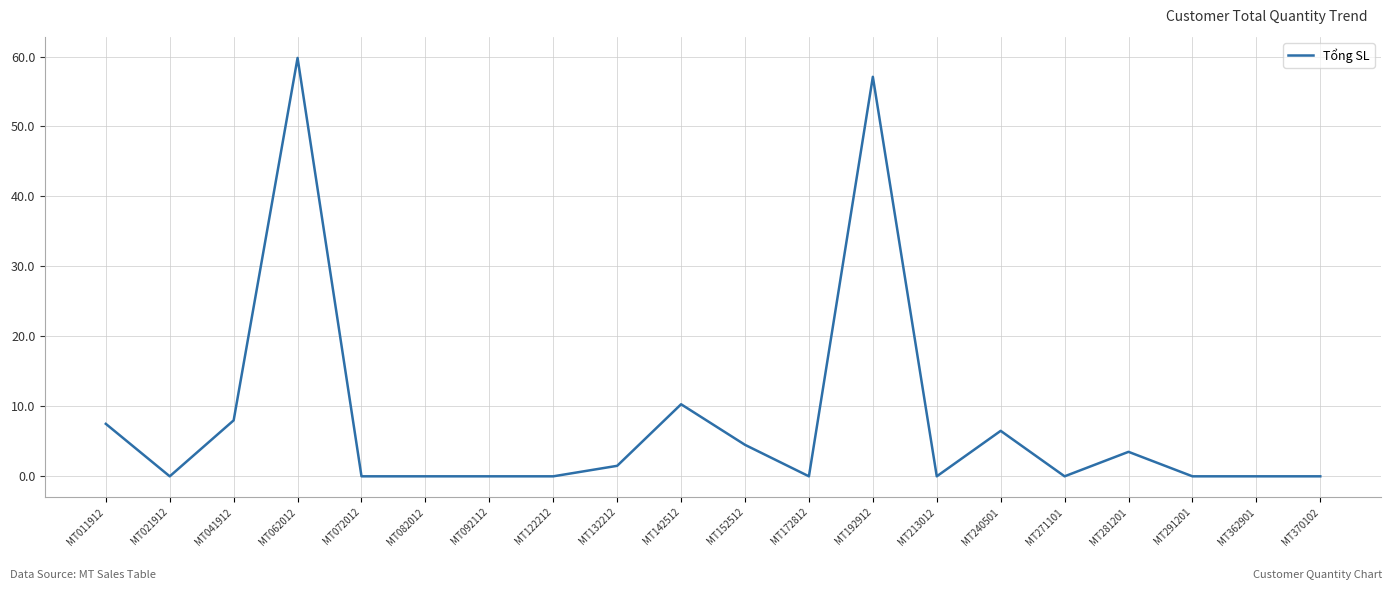

At which category does the data reach its first local peak?

MT062012